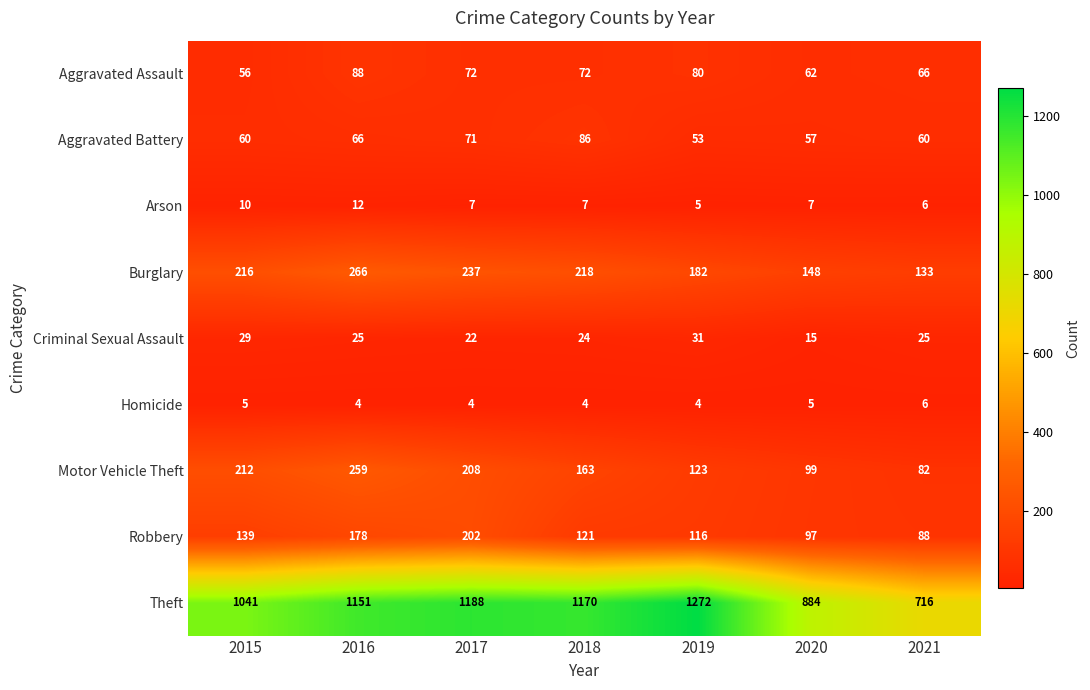

The Robbery series shows 51 at 2016. True or false?

False